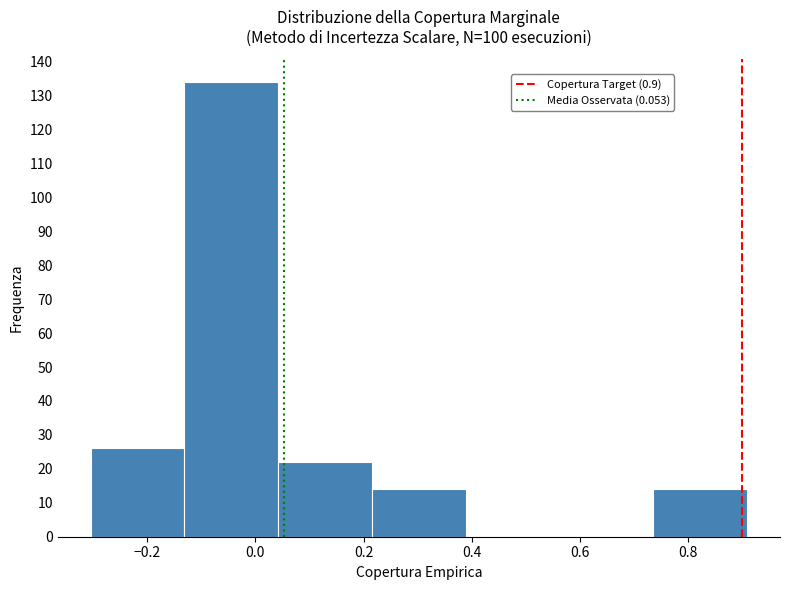

What is the height of the bar covering -0.14 to 0.04 on the x-axis? Neither the bar edges nor the heights are printed on the chart, so give them approximately, as read against the axes.

134